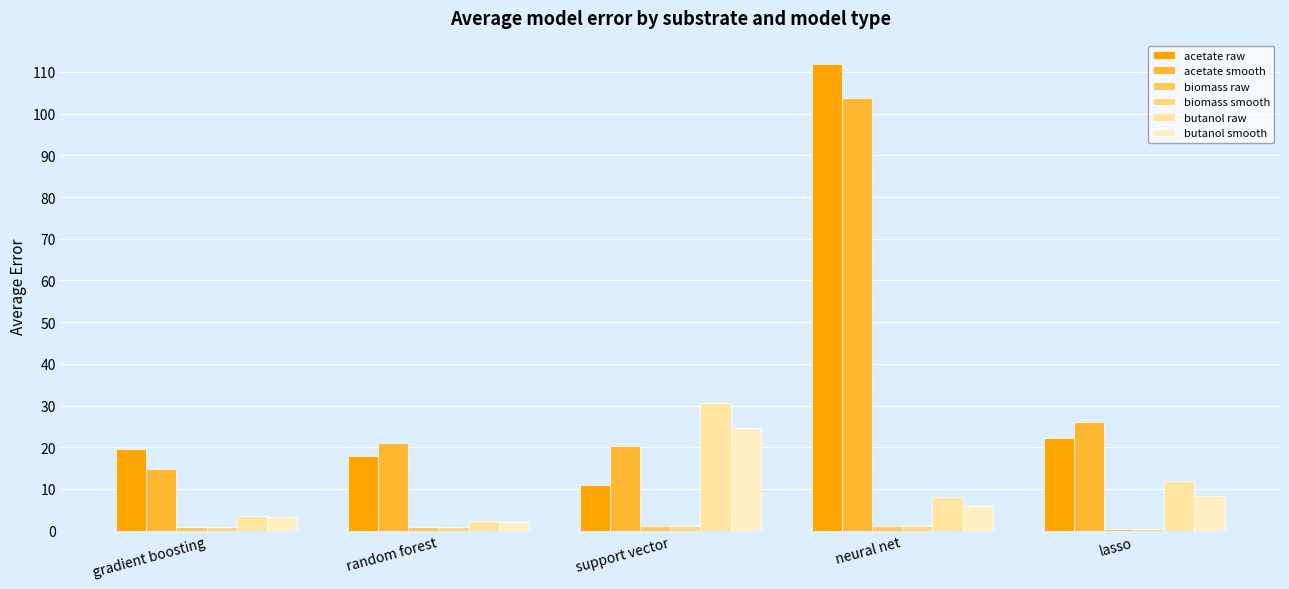

What is the sum of the acetate raw values at gradient boosting and random forest?

37.3